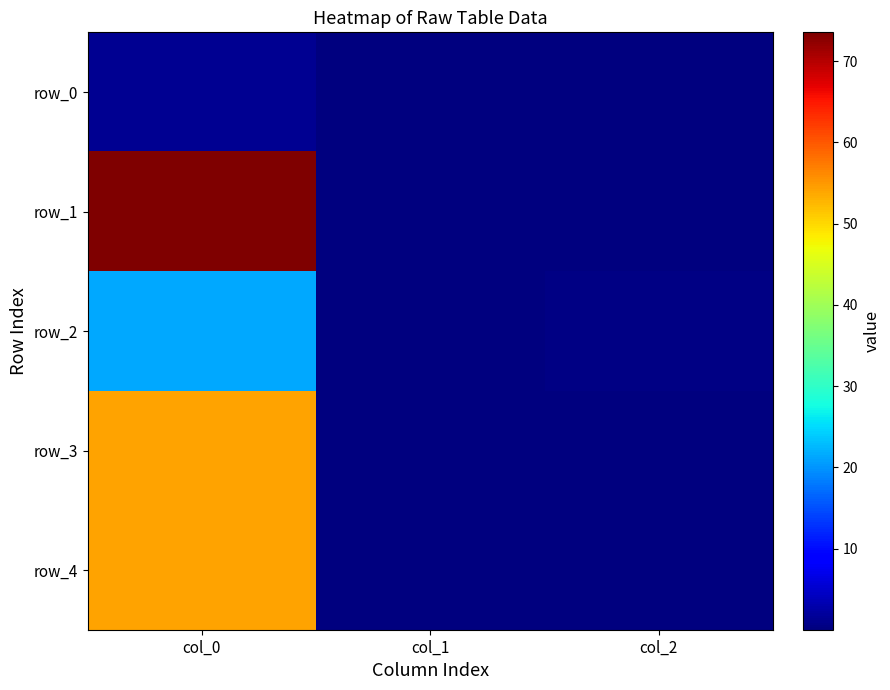

At which category is the sum across all series the highest?

col_0